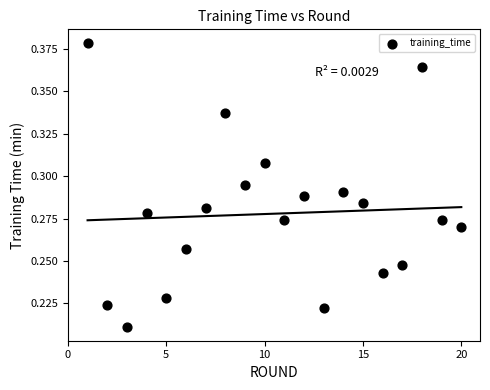

What is the range of X values (max minus min)?

19.0